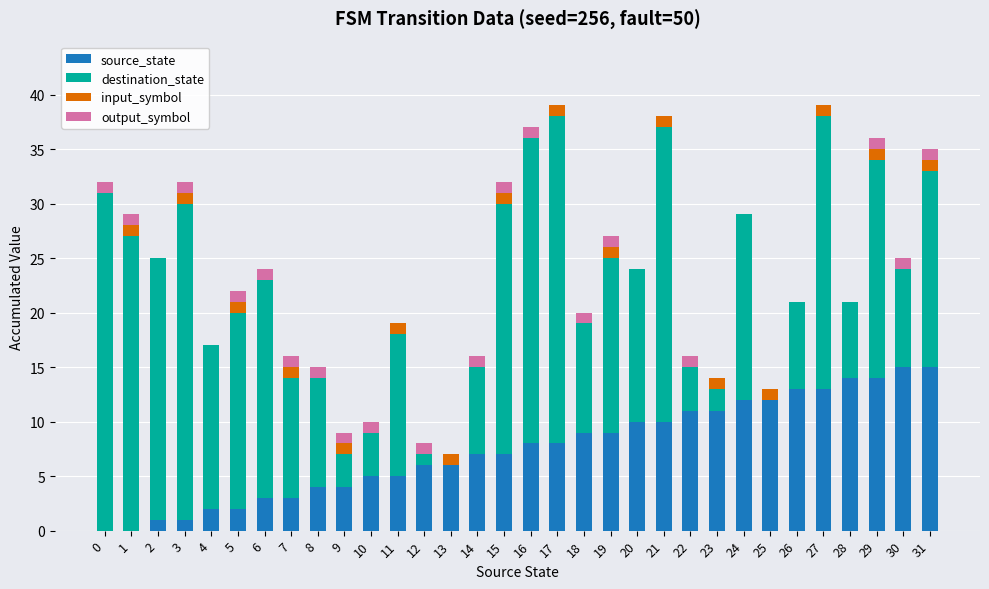

What is the maximum value for source_state?

15